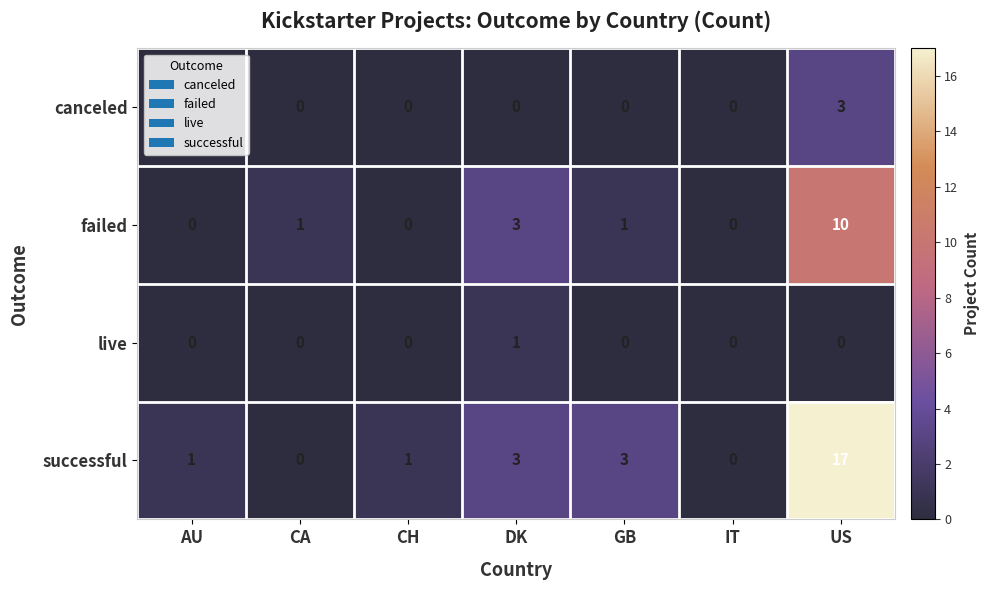

Is it true that successful equals 17 at US?

True